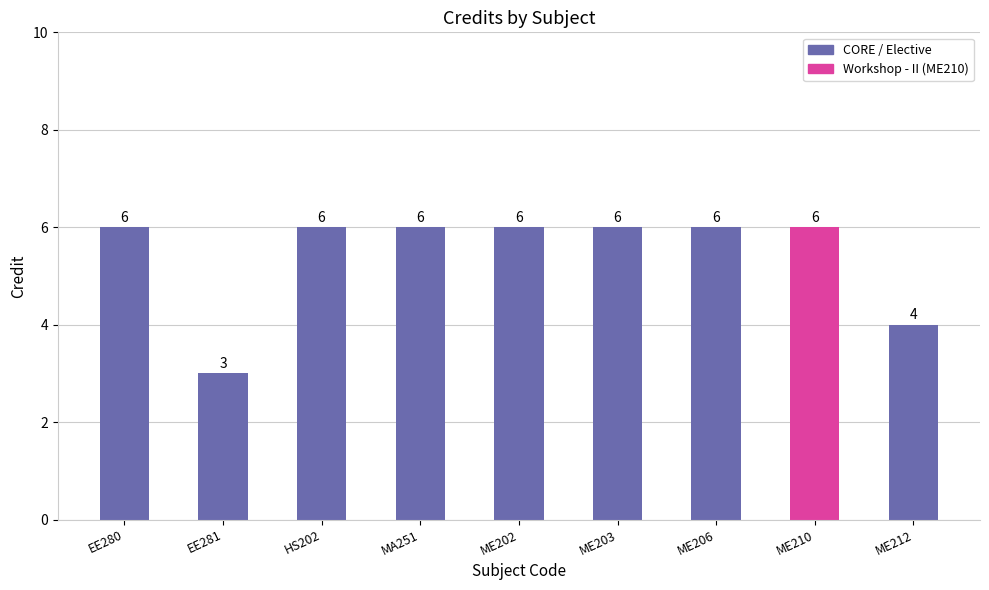

What is the difference between the second highest and second lowest values?

2